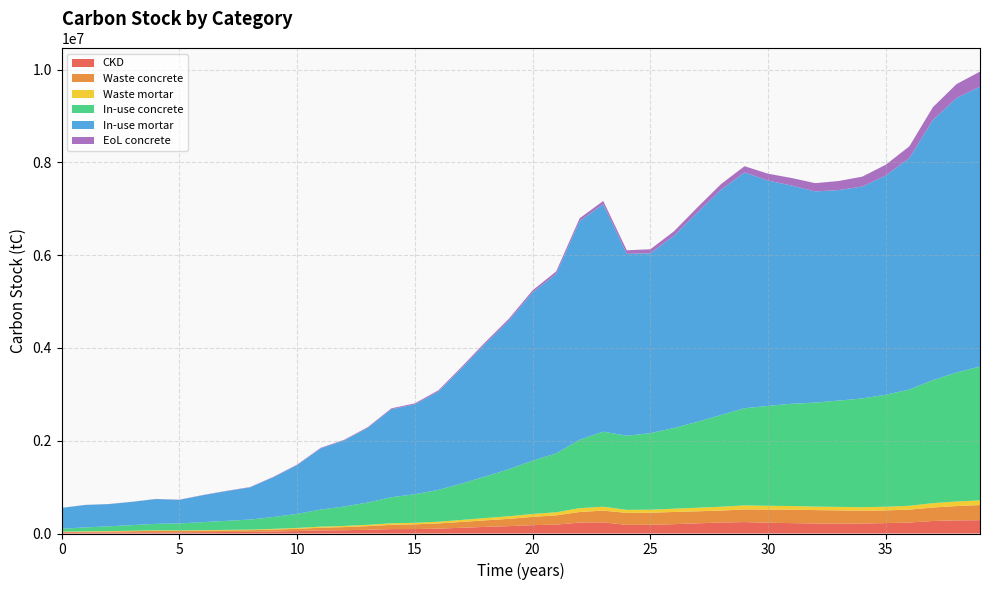

Reading left to right, what are all the values shown in this chart?

CKD: 0=25194.3	1=24759.7	2=24325.0	3=25407.5	4=26938.6	5=25240.5	6=29207.9	7=32070.4	8=34562.9	9=43353.0	10=53007.8	11=66651.0	12=70910.4	13=80315.7	14=94986.5	15=95471.5	16=105139.4	17=124249.5	18=142693.4	19=159247.1	20=180090.8	21=190895.0	22=235721.4	23=240864.1	24=185356.5	25=186970.0	26=200912.6	27=219480.4	28=236122.0	29=246240.0	30=231872.0	31=223779.1	32=215370.6	33=214674.7	34=215716.8	35=223865.8	36=237199.5	37=269514.1	38=282930.7	39=287127.7
Waste concrete: 0=6320.7	1=12532.4	2=18635.1	3=25009.3	4=31767.6	5=31779.2	6=32895.1	7=34838.3	8=37135.2	9=41253.3	10=48219.5	11=57613.2	12=67357.3	13=78835.7	14=91789.5	15=102442.7	16=112098.7	17=125480.3	18=141129.6	19=157251.3	20=178480.5	21=199994.8	22=227960.7	23=252589.7	24=259140.0	25=260865.9	26=263379.1	27=259304.6	28=258114.8	29=273389.3	30=284654.2	31=290391.0	32=289359.9	33=283979.2	34=276321.6	35=274313.0	36=277679.9	37=291263.3	38=308387.3	39=326302.9
Waste mortar: 0=8789.6	1=8638.0	2=8486.3	3=8864.0	4=9398.1	5=8805.7	6=10189.8	7=11188.5	8=12058.0	9=15124.7	10=18492.9	11=23252.7	12=24738.6	13=28019.9	14=33138.1	15=33307.3	16=36680.2	17=43347.2	18=49781.7	19=55556.8	20=62828.6	21=66597.9	22=82236.6	23=84030.7	24=64665.7	25=65228.6	26=70092.7	27=76570.5	28=82376.3	29=85906.2	30=80893.6	31=78070.2	32=75136.8	33=74894.0	34=75257.5	35=78100.5	36=82752.2	37=94025.9	38=98706.6	39=100170.8
In-use concrete: 0=61443.7	1=85719.0	2=103571.2	3=121833.1	4=140456.9	5=151141.2	6=172527.7	7=194514.6	8=216930.2	9=255626.2	10=303641.3	11=368135.1	12=419036.2	13=481021.2	14=561106.4	15=615520.5	16=686074.8	17=785253.2	18=896696.9	19=1013979.1	20=1149056.4	21=1270193.8	22=1474856.8	23=1617984.6	24=1597520.9	25=1649506.9	26=1738473.1	27=1852941.1	28=1977039.3	29=2094471.4	30=2152825.1	31=2203488.3	32=2242460.4	33=2291255.6	34=2343929.5	35=2414350.8	36=2504352.8	37=2651203.0	38=2779070.1	39=2886170.0
In-use mortar: 0=450928.5	1=483562.6	2=478550.5	3=501192.7	4=533657.2	5=508635.2	6=580600.3	7=641094.0	8=693771.9	9=859704.5	10=1051787.3	11=1319445.0	12=1424410.8	13=1608454.7	14=1897330.9	15=1936427.6	16=2120660.7	17=2490573.2	18=2865163.9	19=3207087.0	20=3625415.8	21=3868085.3	22=4714153.1	23=4903114.1	24=3921161.0	25=3877581.9	26=4143029.7	27=4512585.1	28=4856569.8	29=5082983.8	30=4857138.6	31=4704227.8	32=4551046.4	33=4537911.8	34=4567017.1	35=4725996.1	36=4989902.5	37=5606235.6	38=5916487.8	39=6031195.9
EoL concrete: 0=970.4	1=1471.8	2=2002.0	3=2579.3	4=3258.2	5=3921.8	6=4805.6	7=5807.1	8=6892.8	9=8287.9	10=9937.7	11=11891.1	12=13935.1	13=16361.3	14=19142.9	15=22152.5	16=25691.8	17=29891.3	18=34630.3	19=39919.8	20=45941.2	21=52639.5	22=60780.0	23=68667.3	24=76737.5	25=86090.7	26=96475.1	27=107938.4	28=120451.0	29=133836.2	30=147639.0	31=162433.2	32=178318.3	33=195219.0	34=213255.8	35=232652.9	36=253479.8	37=276224.1	38=299965.3	39=325088.6